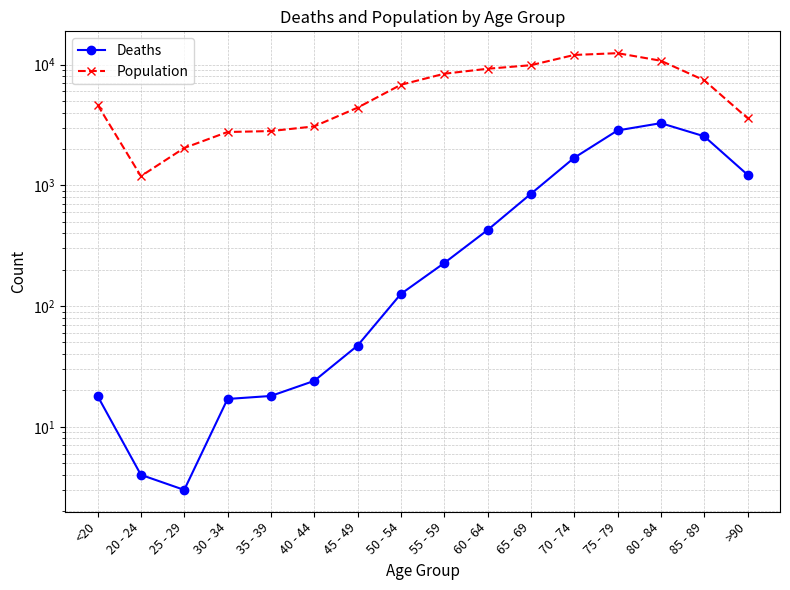

What is the minimum value shown in the chart?

3